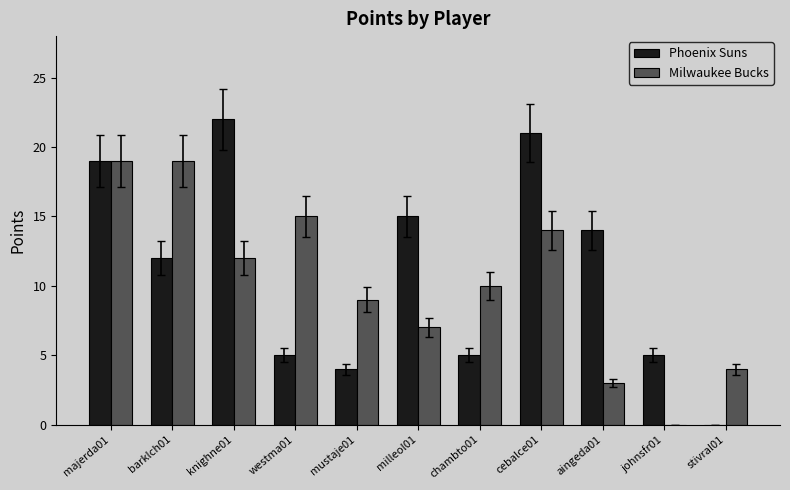

The Phoenix Suns series shows 5 at chambto01. True or false?

True